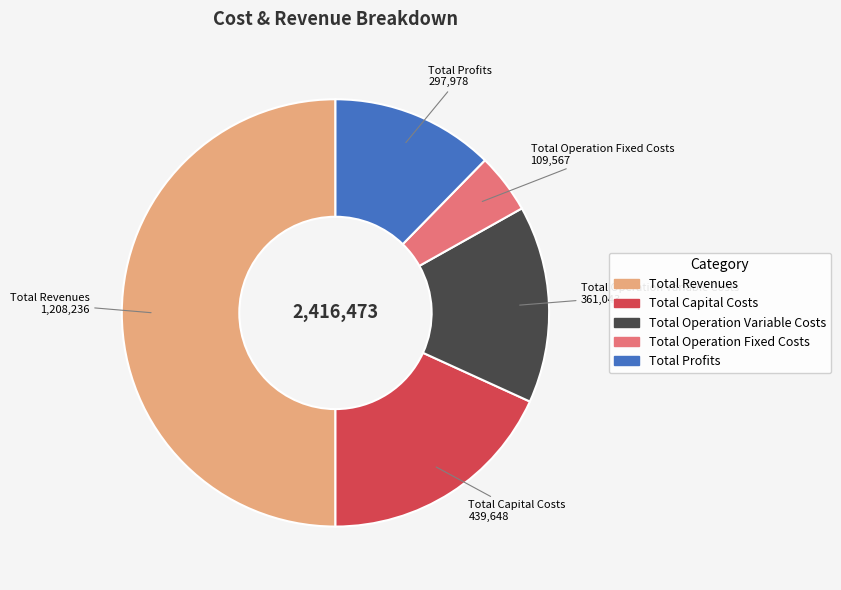

Is the sum of Total Capital Costs and Total Revenues greater than half?

Yes